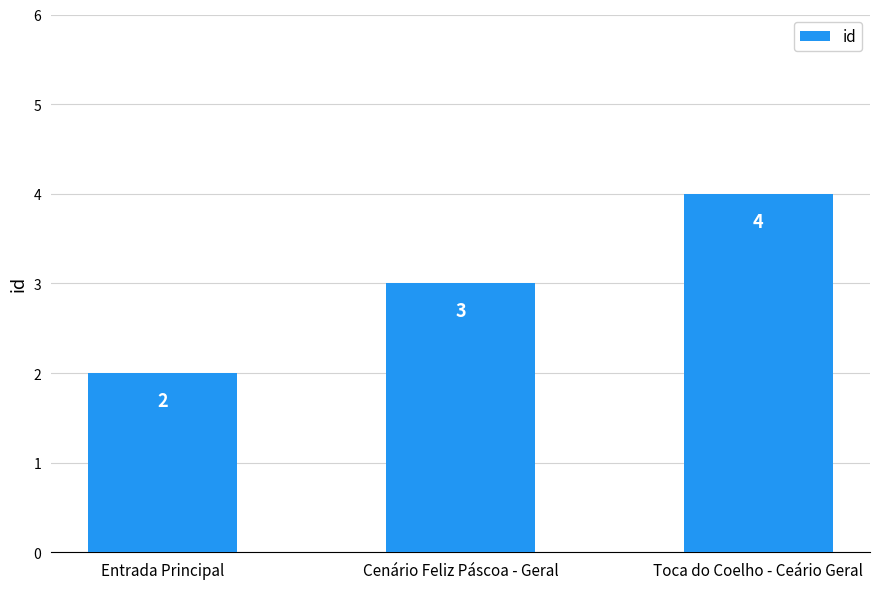

What is the difference between the values at Cenário Feliz Páscoa - Geral and Toca do Coelho - Ceário Geral?

1